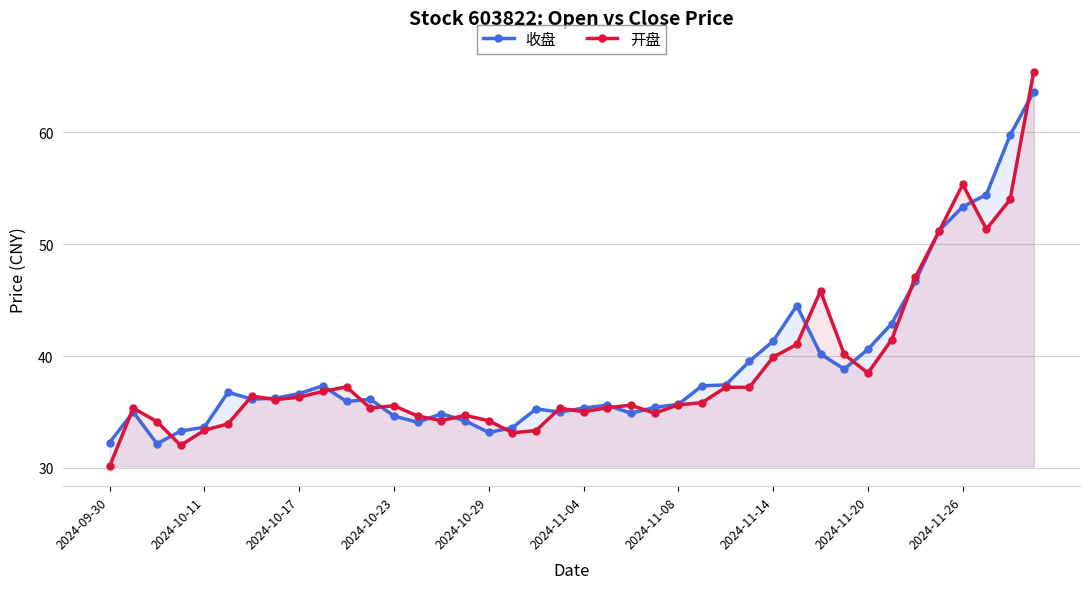

Where is 收盘 nearest to the value 47?

34